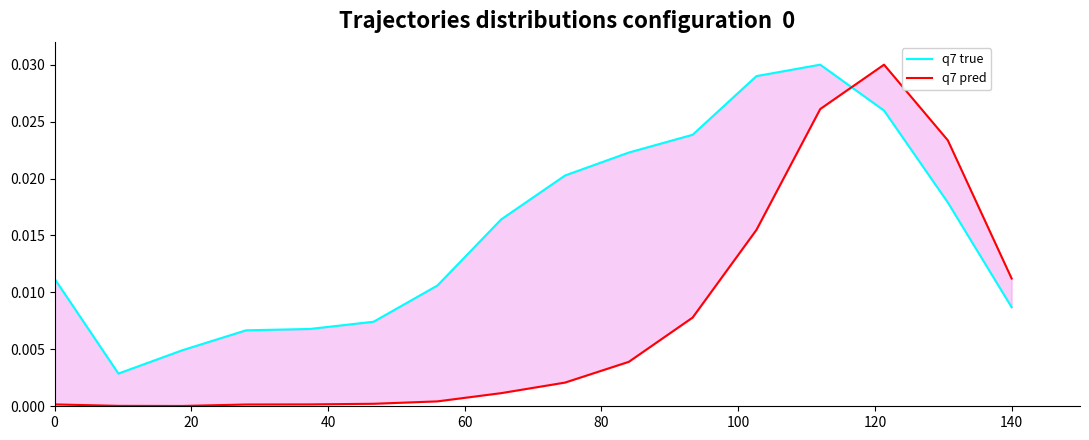

How many interior local valleys does the q7 true series have?

1